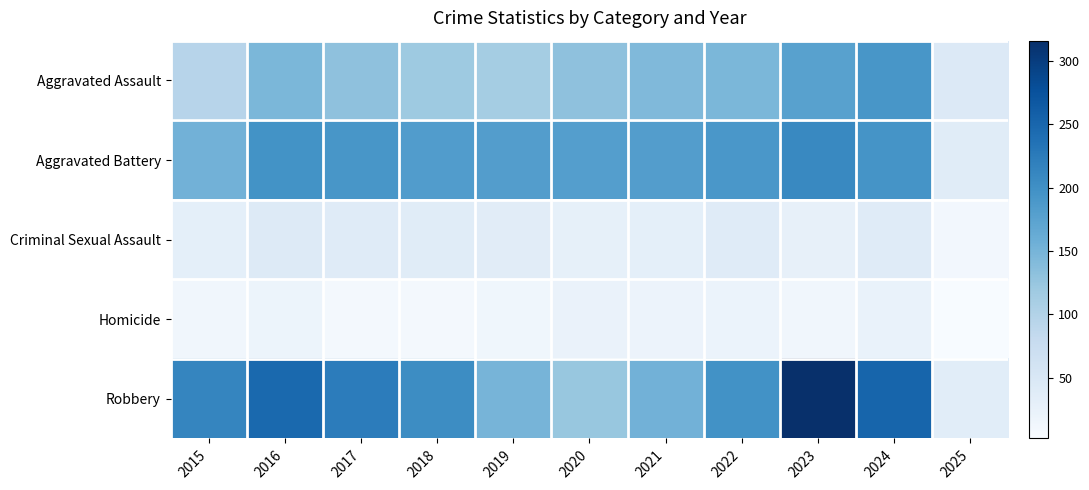

List the series in order of their peak value, highest first.

Robbery, Aggravated Battery, Aggravated Assault, Criminal Sexual Assault, Homicide